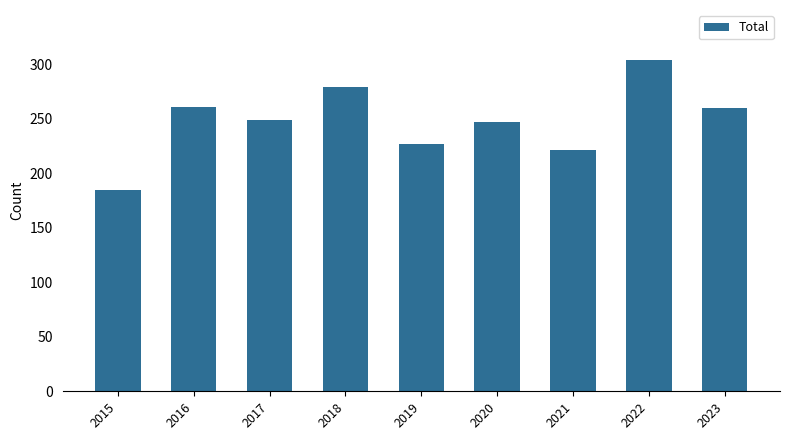

What is the maximum value shown in the chart?

304